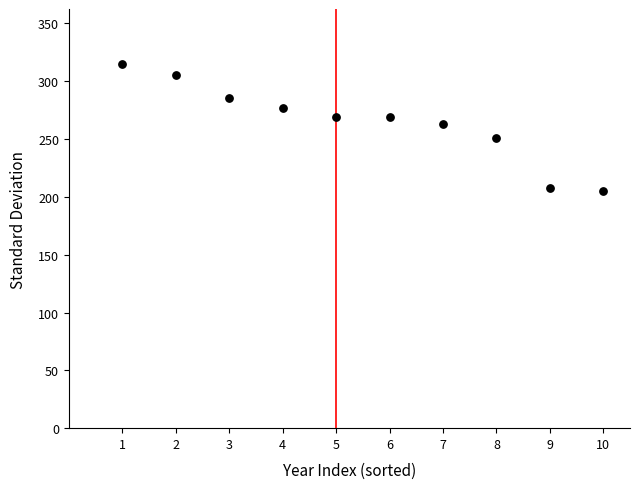

What is the average Y value?

264.9